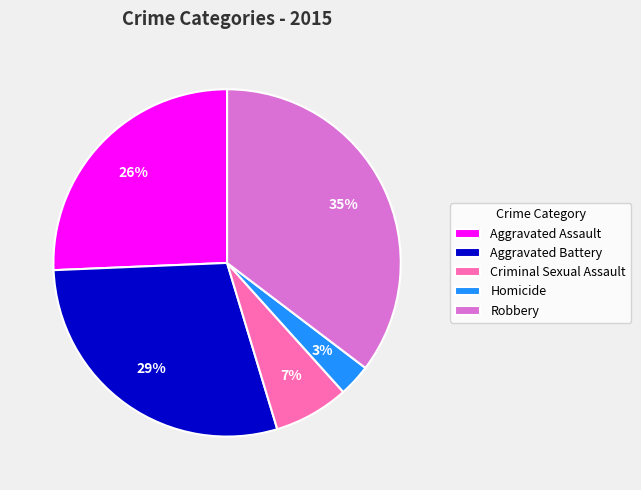

How many segments does this pie chart have?

5